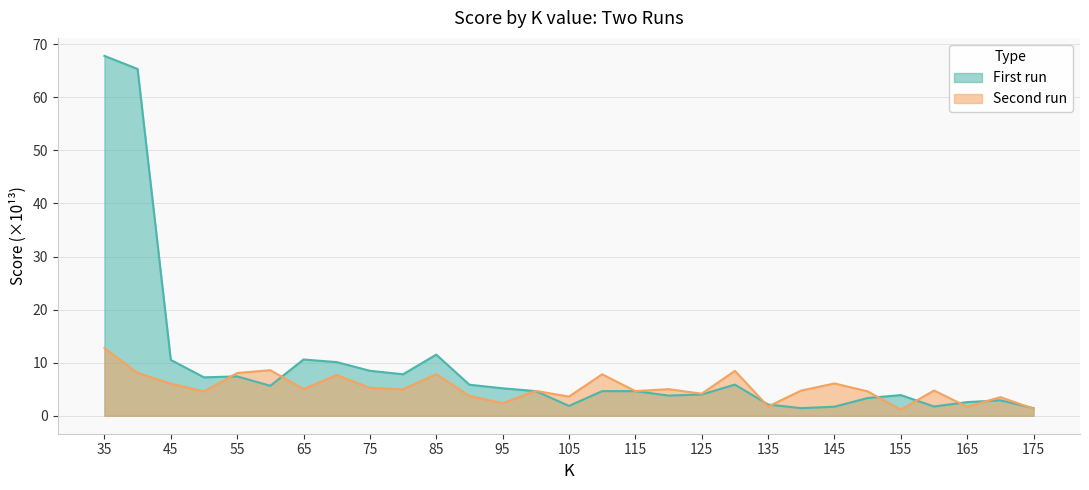

Rank the series by their average value, from highest to lowest.

First run, Second run